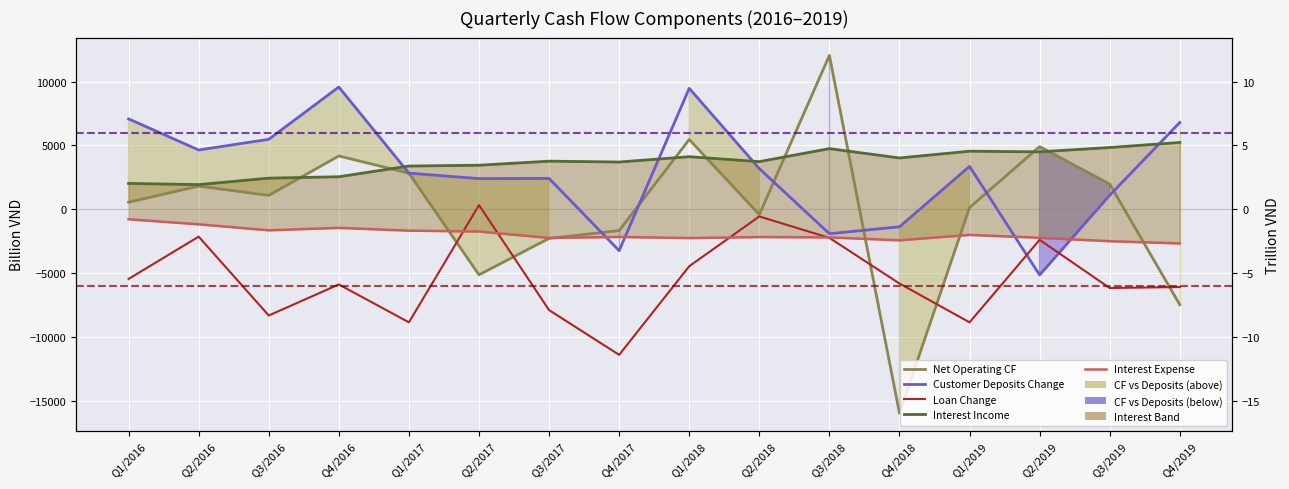

Is it true that Customer Deposits Change equals -1366 at Q4/2018?

True